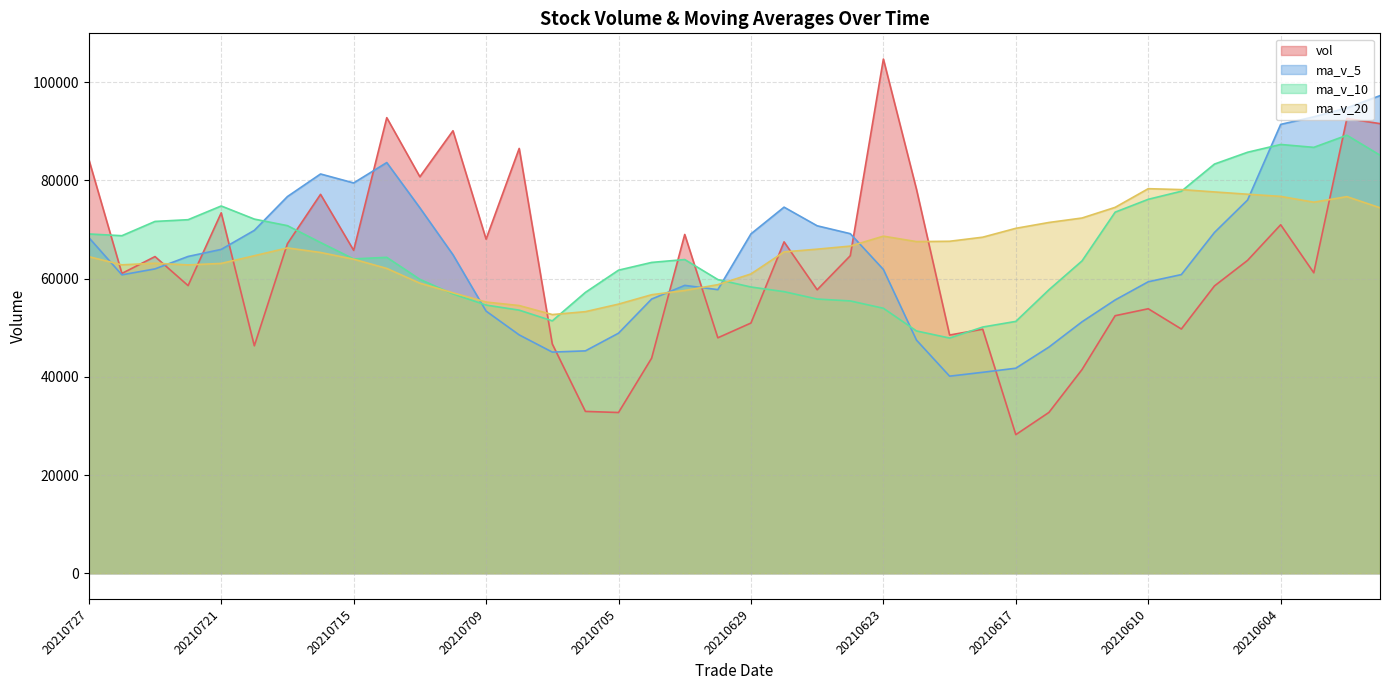

What are all the series names shown in the legend?

vol, ma_v_5, ma_v_10, ma_v_20